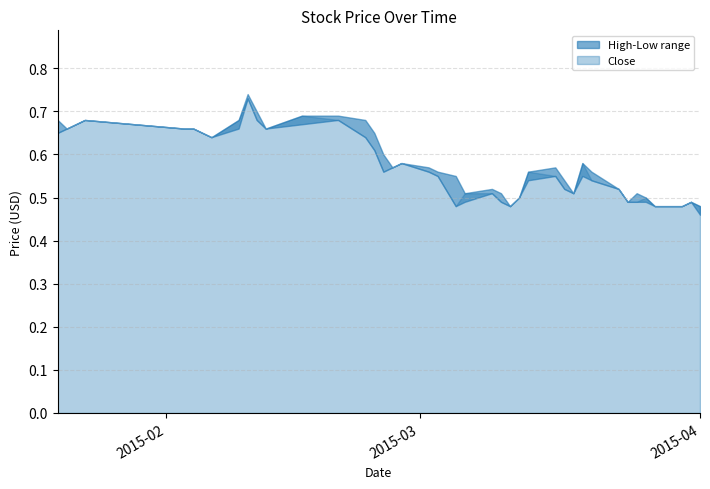

What is the difference between the maximum and minimum values in the High series?

0.3